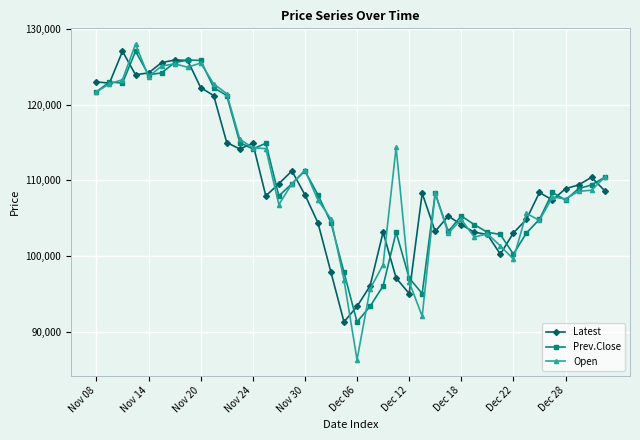

What is the value of the Latest point at the 39th from the left?

110400